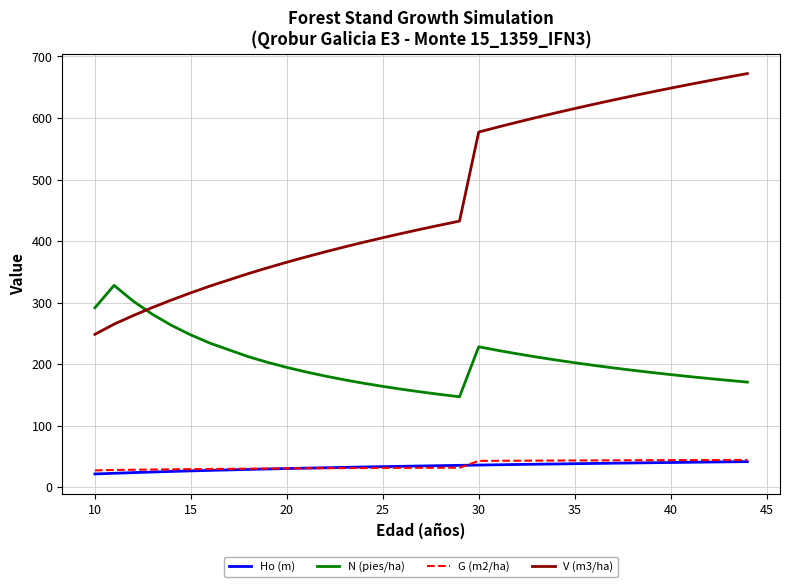

Which series has the largest total across all categories?

V (m3/ha)